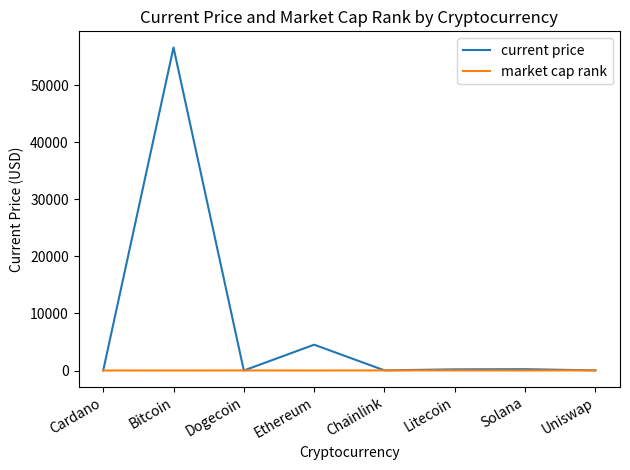

At how many categories does at least one series exceed 13115?

1